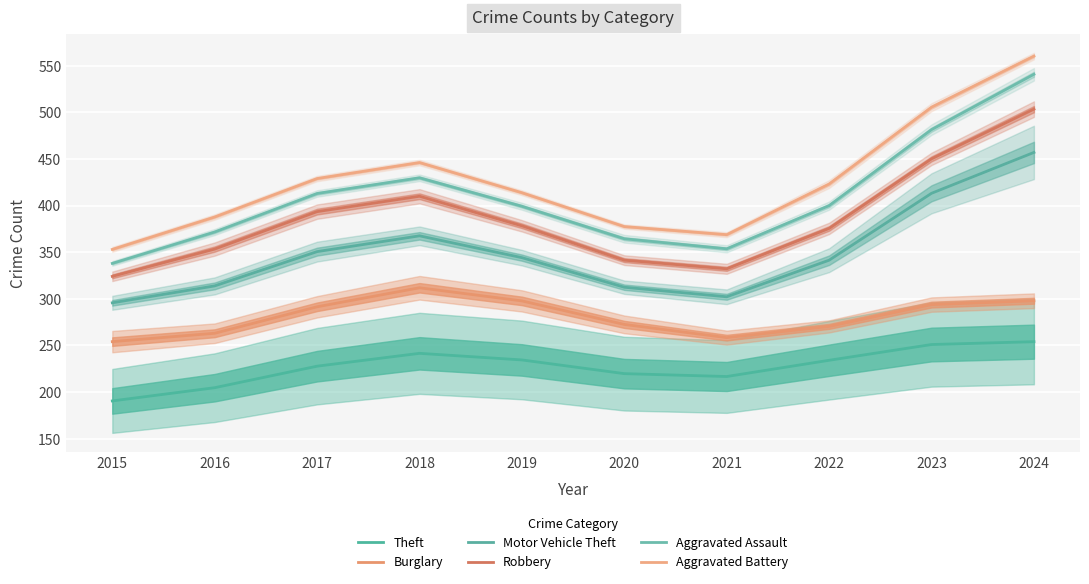

Where is the first local minimum for Aggravated Battery?

2021